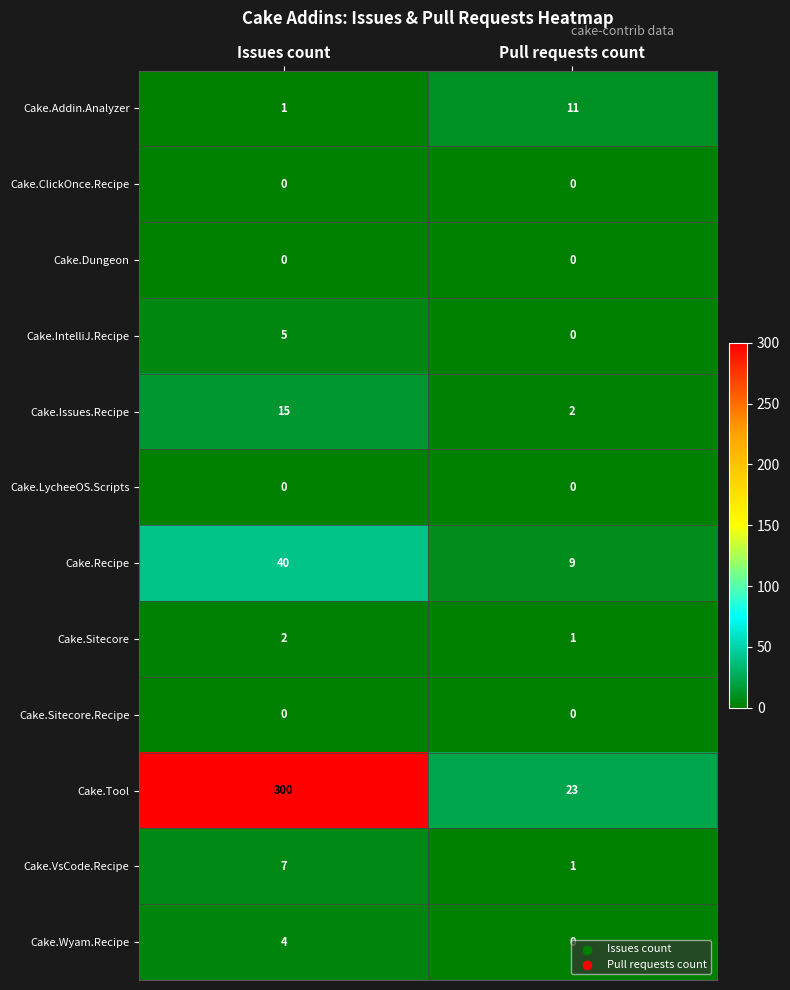

At which category does the chart reach its peak across all series?

Issues count